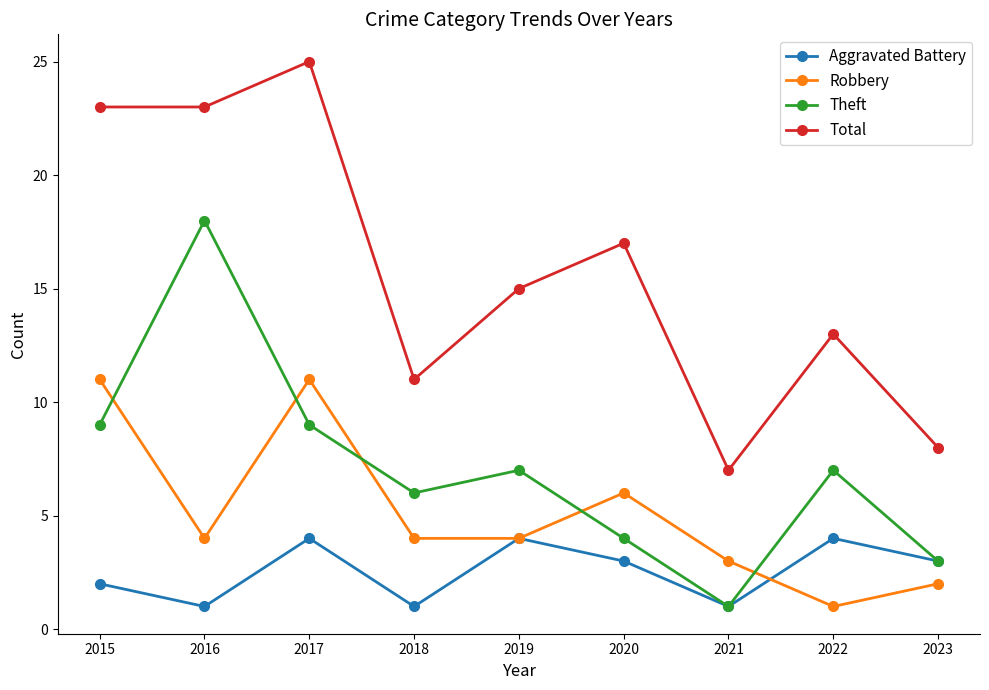

How many Aggravated Battery values are between 1 and 4?

9